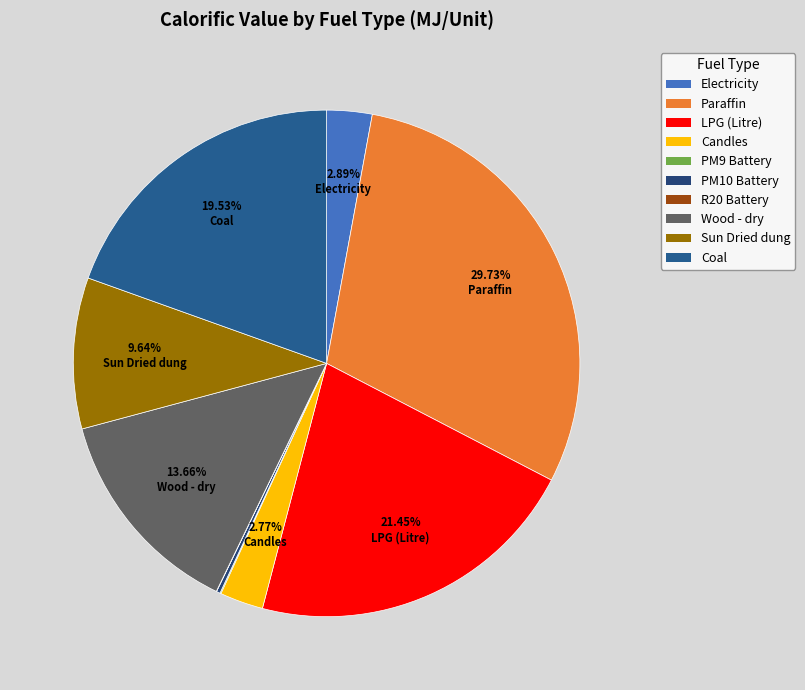

Is there a majority slice in this chart?

No